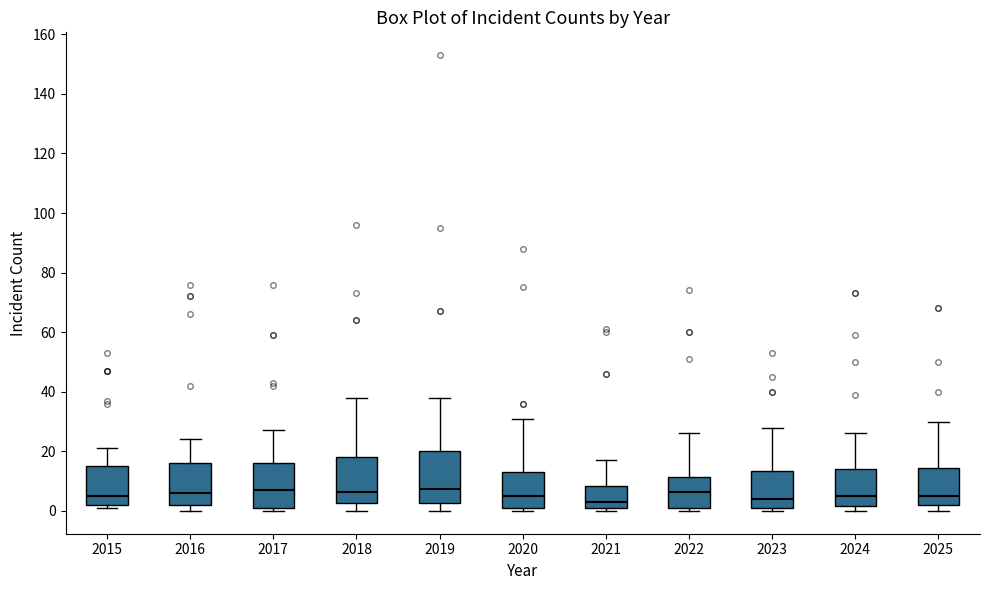

Where does the median line of the box at x = 2015 sit on the y-axis? The values are not printed on the chart, so give them approximately, as read against the axis.

6